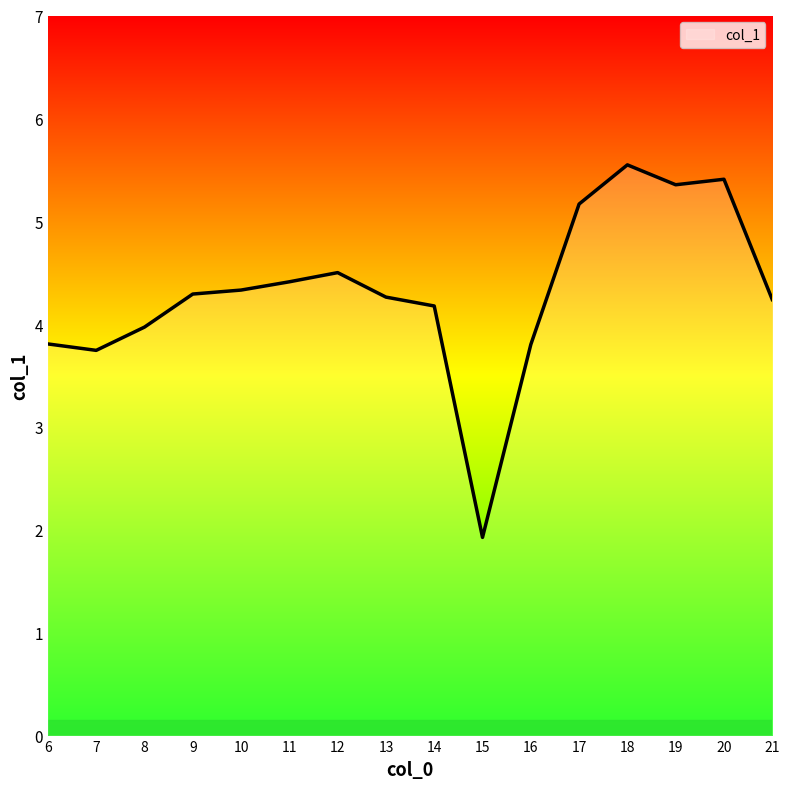

What is the difference between the maximum and minimum values?

3.6